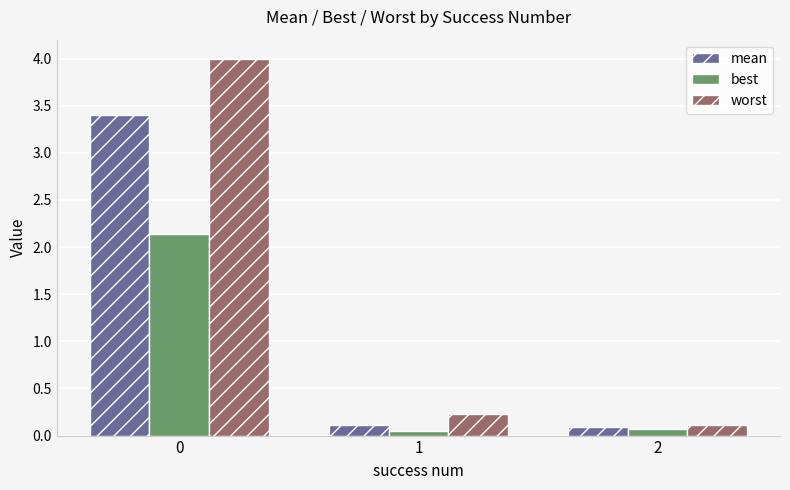

What is the value of the worst bar at the 2nd from the left?

0.2